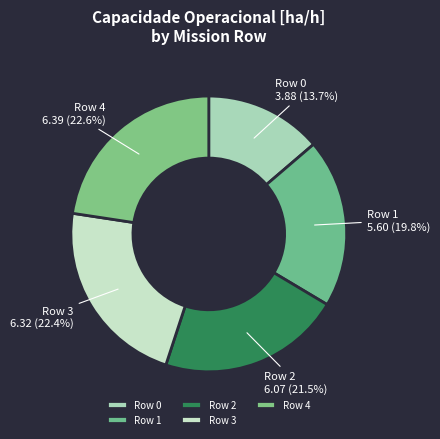

To the nearest percent, what is the average slice percentage?

20%